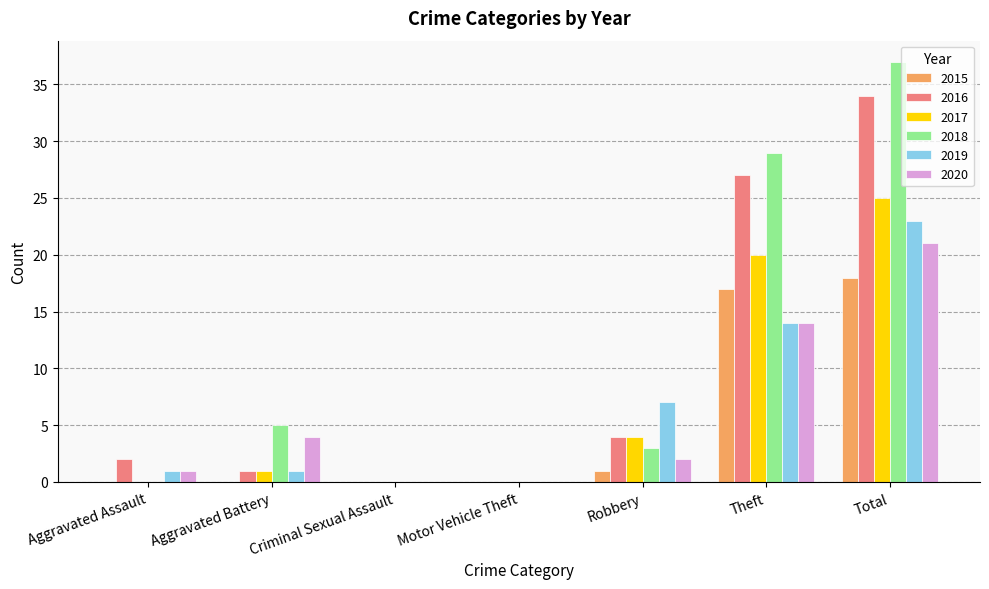

How many groups of bars are there?

7